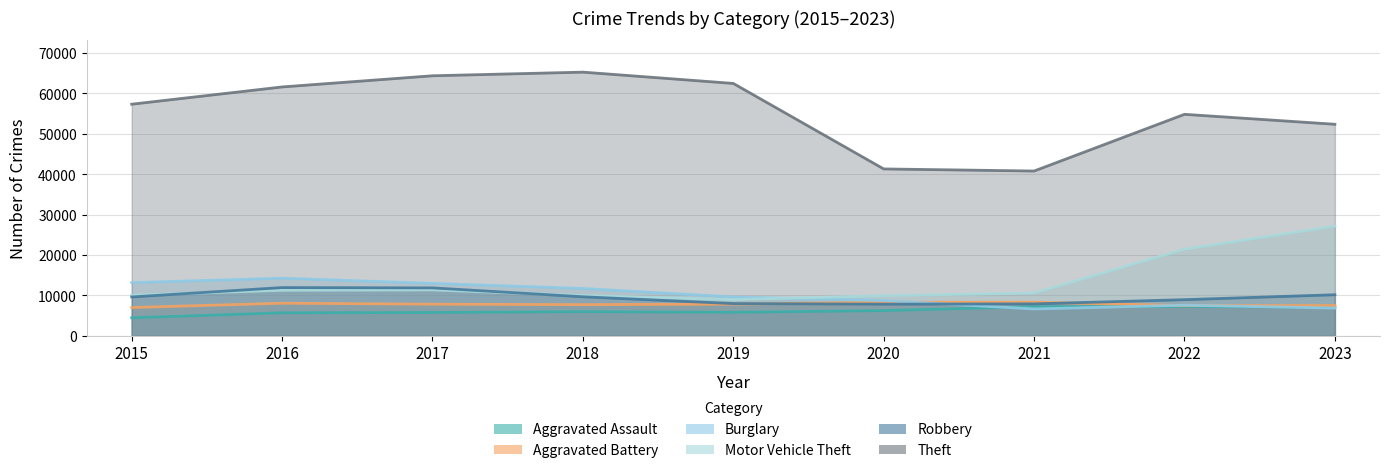

Is the value of Theft at 2021 greater than the value of Burglary at 2016?

Yes